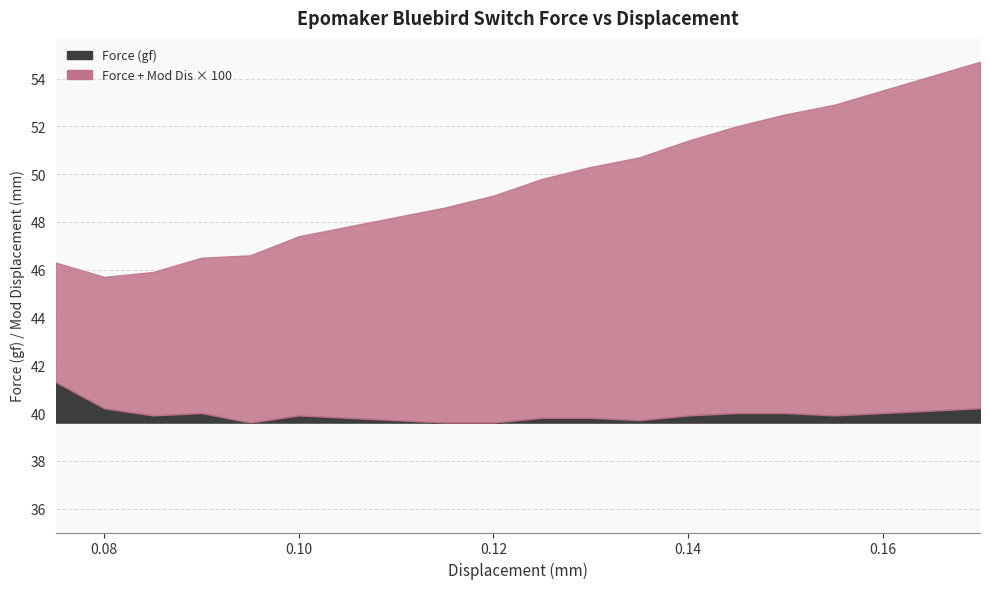

At which category does Force (gf) reach its first local valley?

0.085